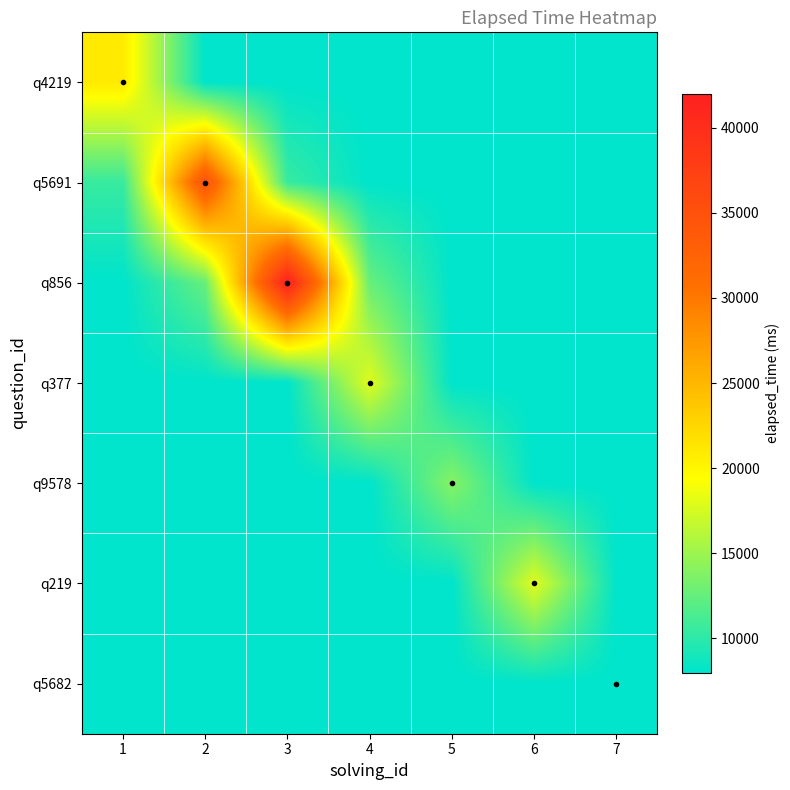

At 5, list the series in order from smallest to largest.

q4219, q5691, q856, q377, q219, q5682, q9578